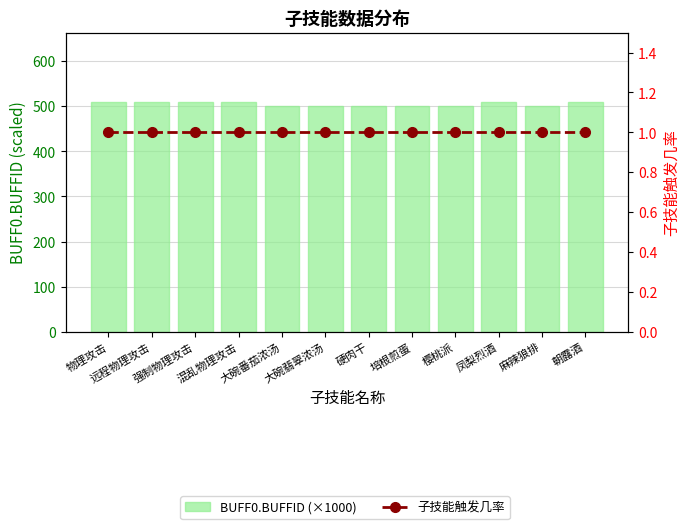

Are the bars horizontal?

No